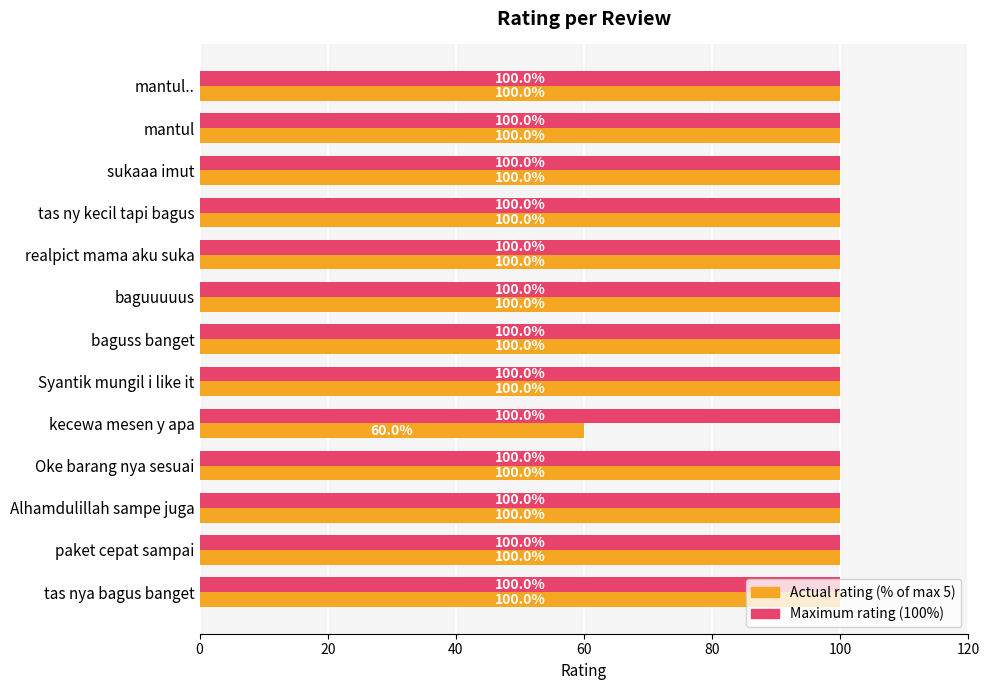

What is the total value across all series at baguss banget?

200